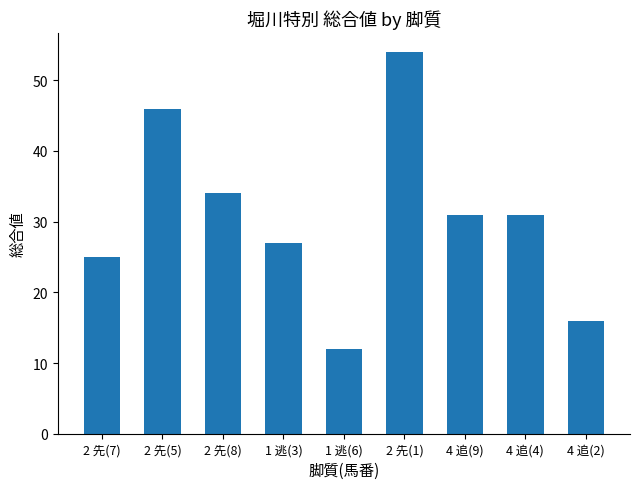

What is the change in value from 2 先(8) to 2 先(1)?

+20